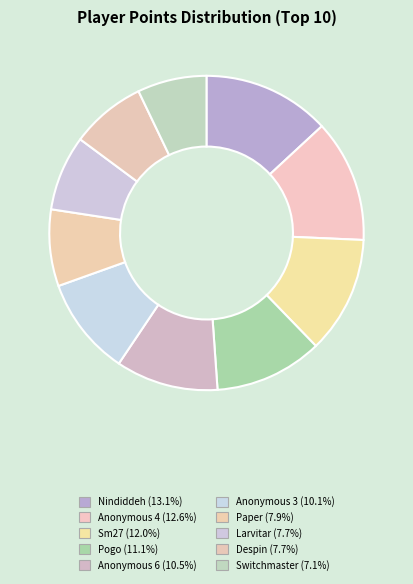

What is the ratio of the value at Anonymous 6 to the value at Despin?

1.4